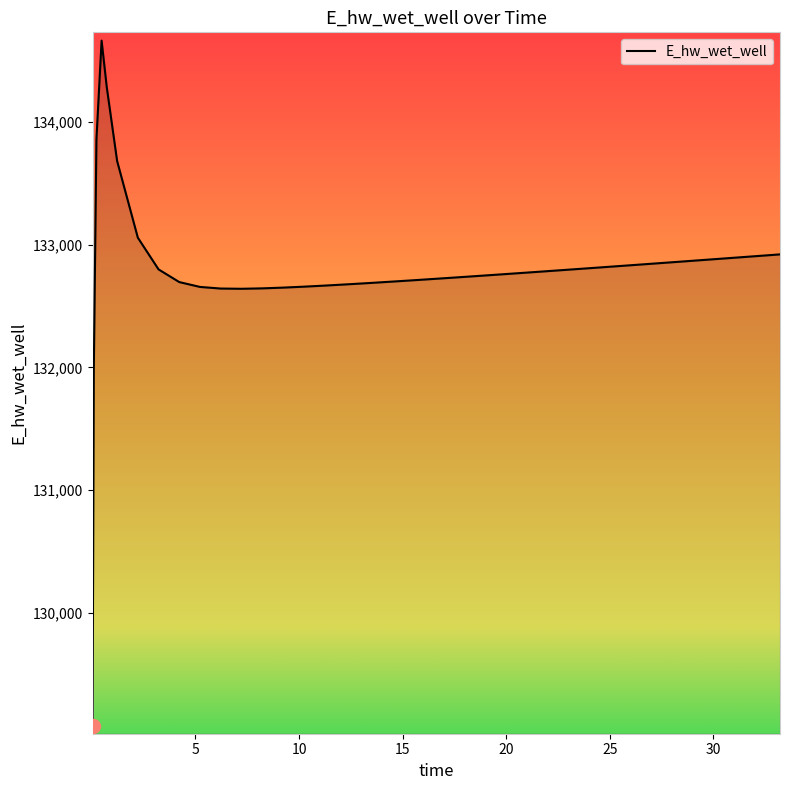

What is the difference between the maximum and minimum values?

5578.4